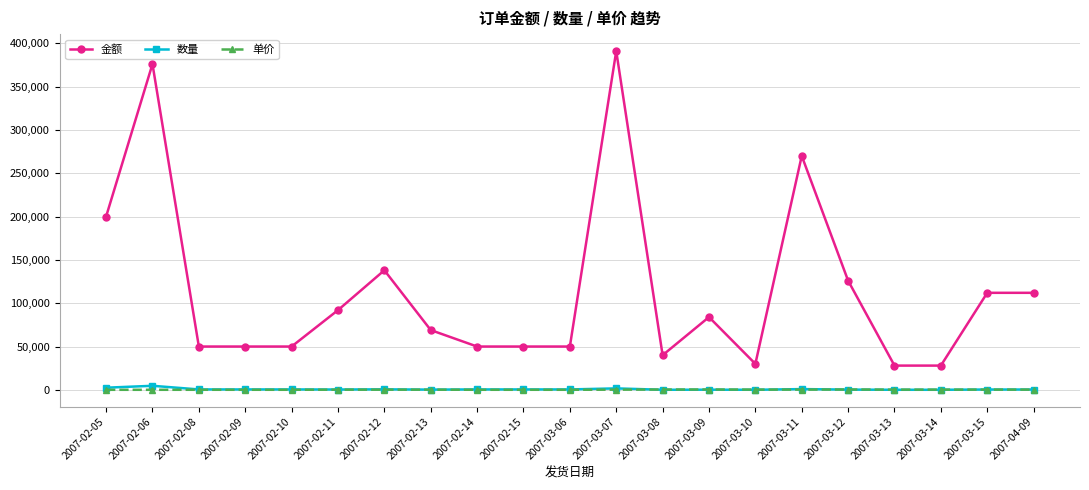

True or false: 金额 and 单价 cross at least once.

False